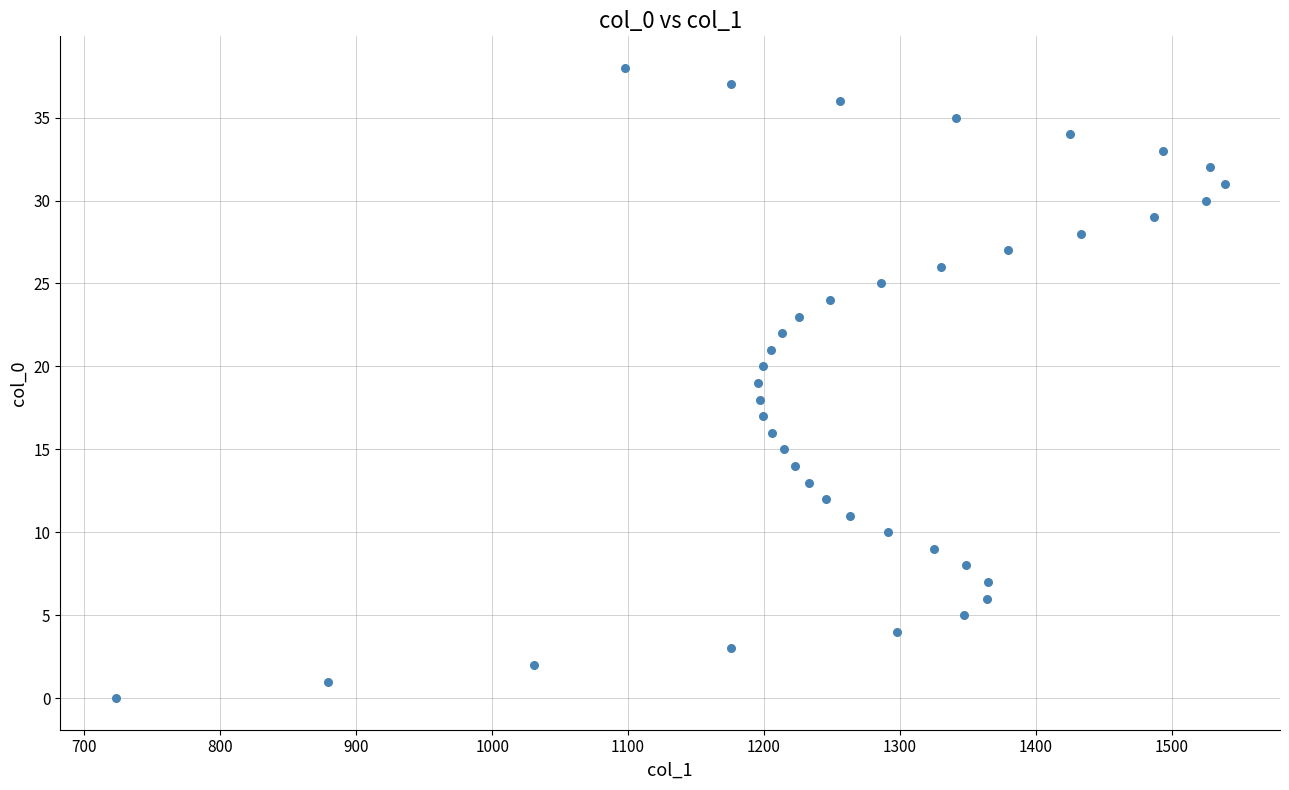

What is the range of Y values (max minus min)?

38